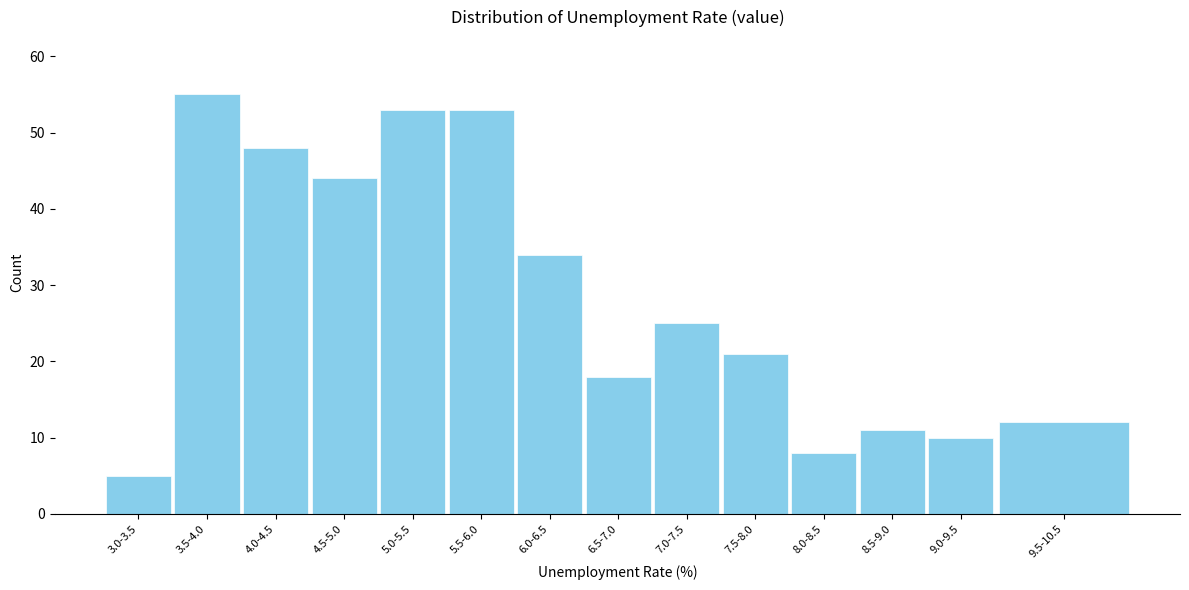

Reading left to right, extract all data points from this chart.

3.0-3.5=5	3.5-4.0=55	4.0-4.5=48	4.5-5.0=44	5.0-5.5=53	5.5-6.0=53	6.0-6.5=34	6.5-7.0=18	7.0-7.5=25	7.5-8.0=21	8.0-8.5=8	8.5-9.0=11	9.0-9.5=10	9.5-10.5=12